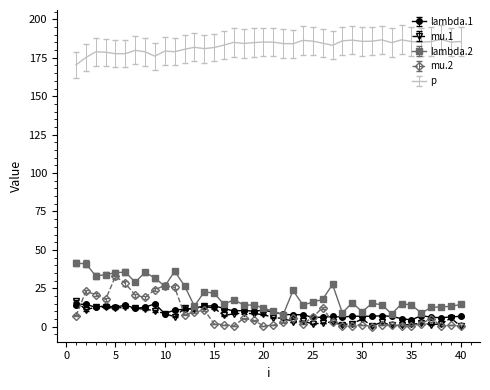

Which series has the largest total across all categories?

p